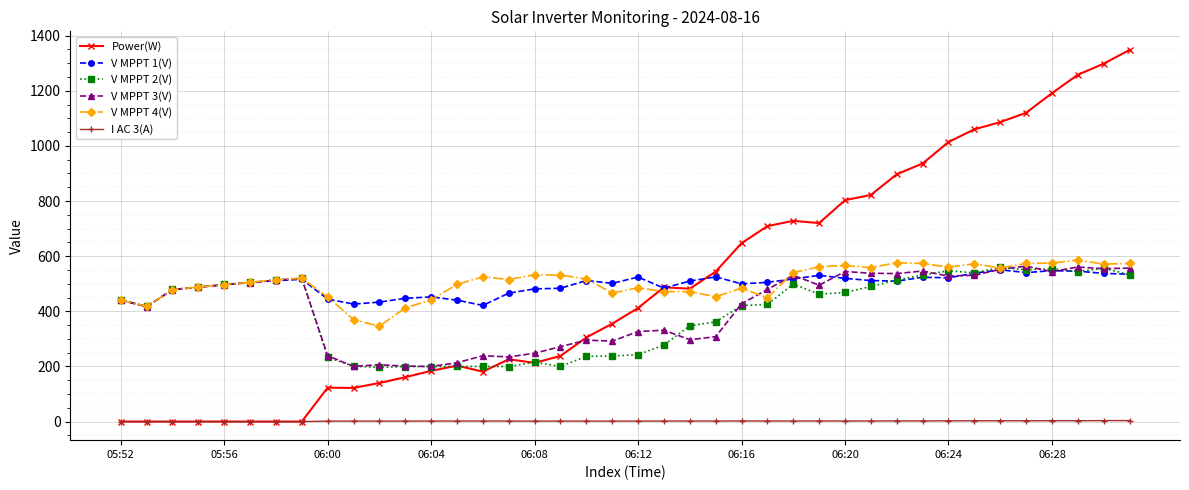

What is the greatest value displayed?

1348.0